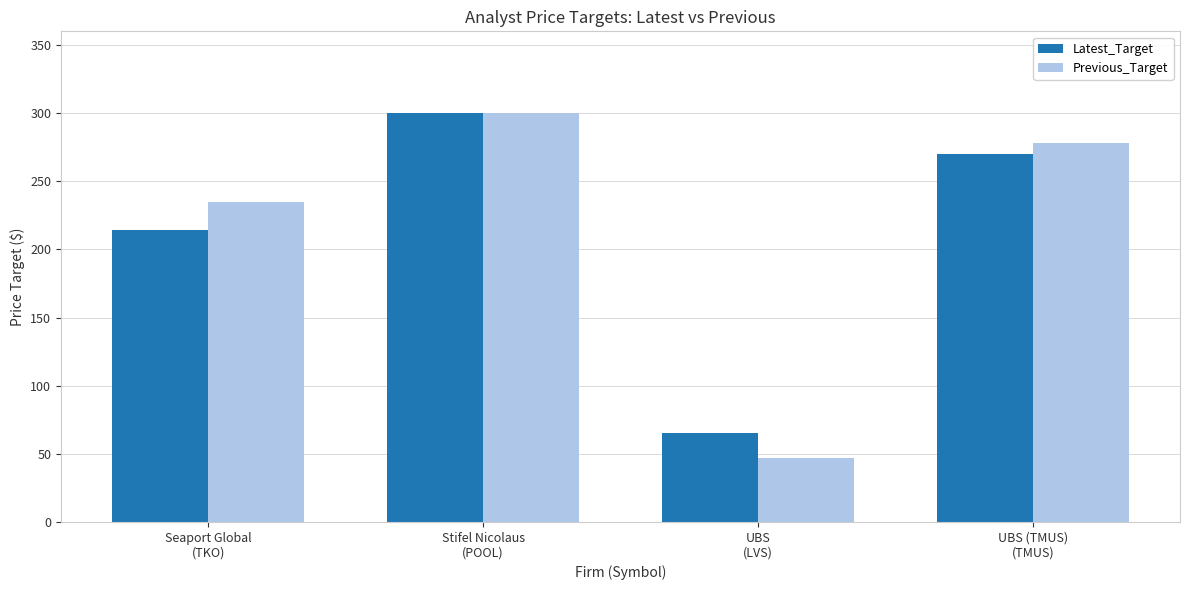

Rank the categories by Previous_Target value from lowest to highest.

UBS
(LVS), Seaport Global
(TKO), UBS (TMUS)
(TMUS), Stifel Nicolaus
(POOL)